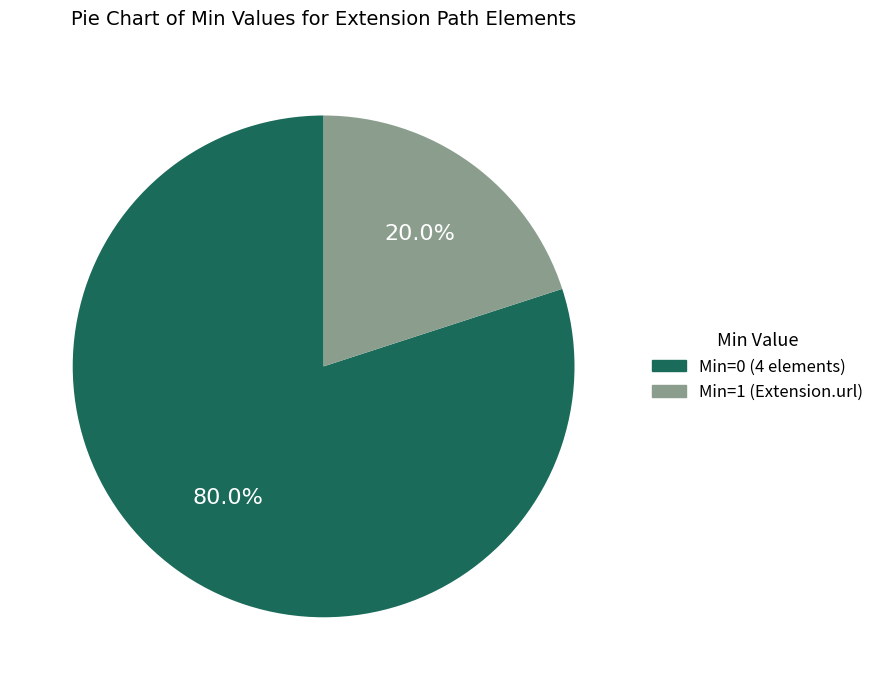

How many slices are in this pie chart?

2